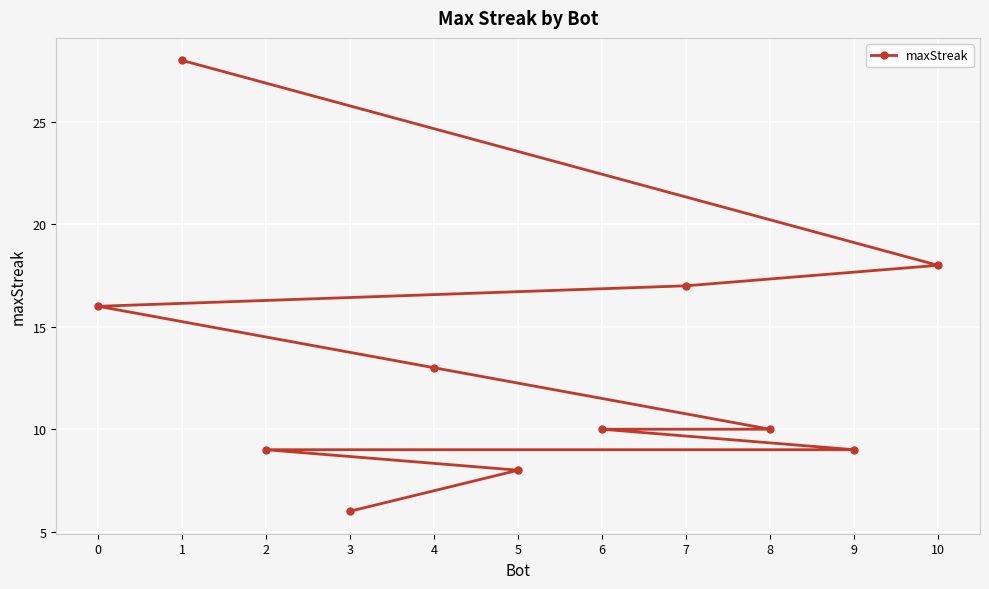

List the labels in order of value, largest first.

1, 10, 7, 0, 4, 8, 6, 9, 2, 5, 3